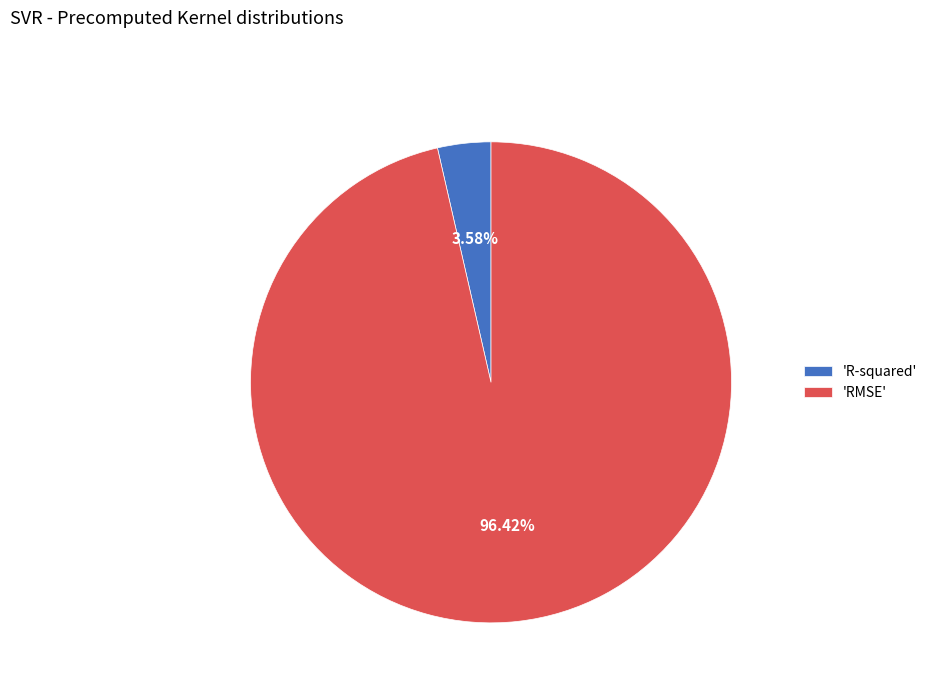

Which slice is the smallest?

'R-squared'